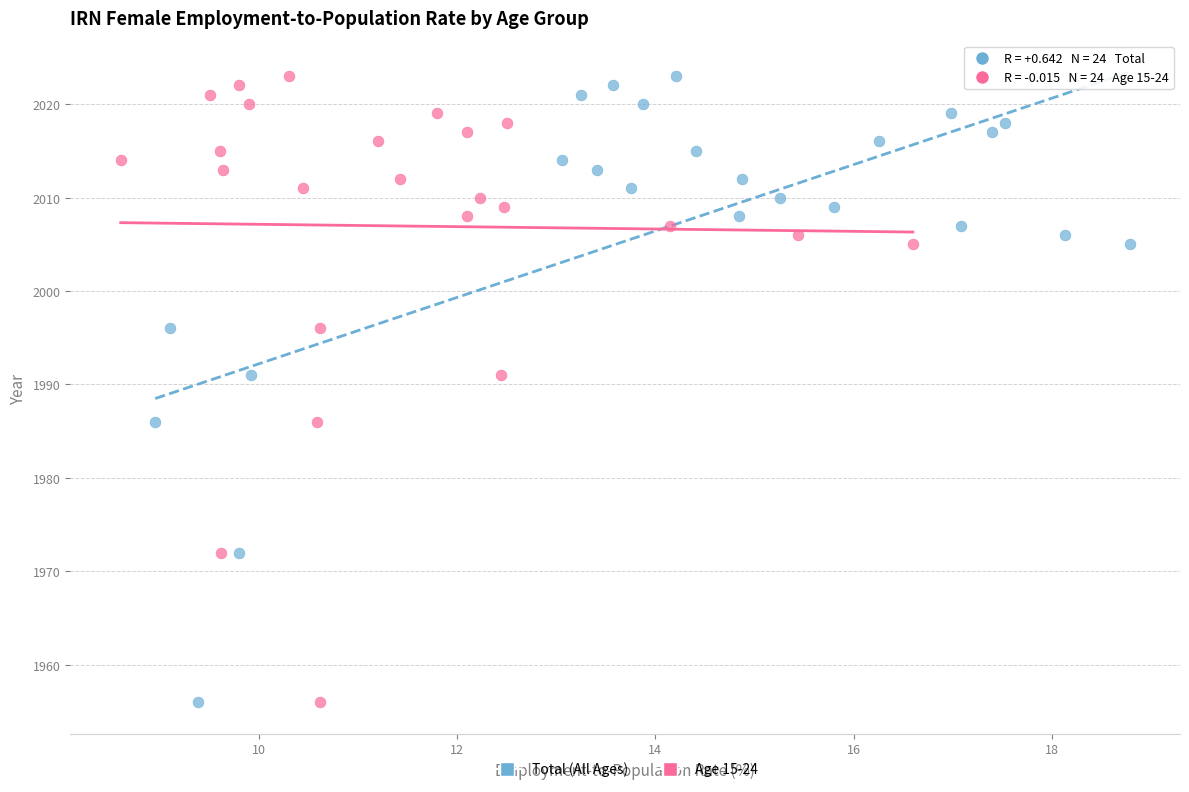

What are all the series names shown in the legend?

Total (All Ages), Age 15-24